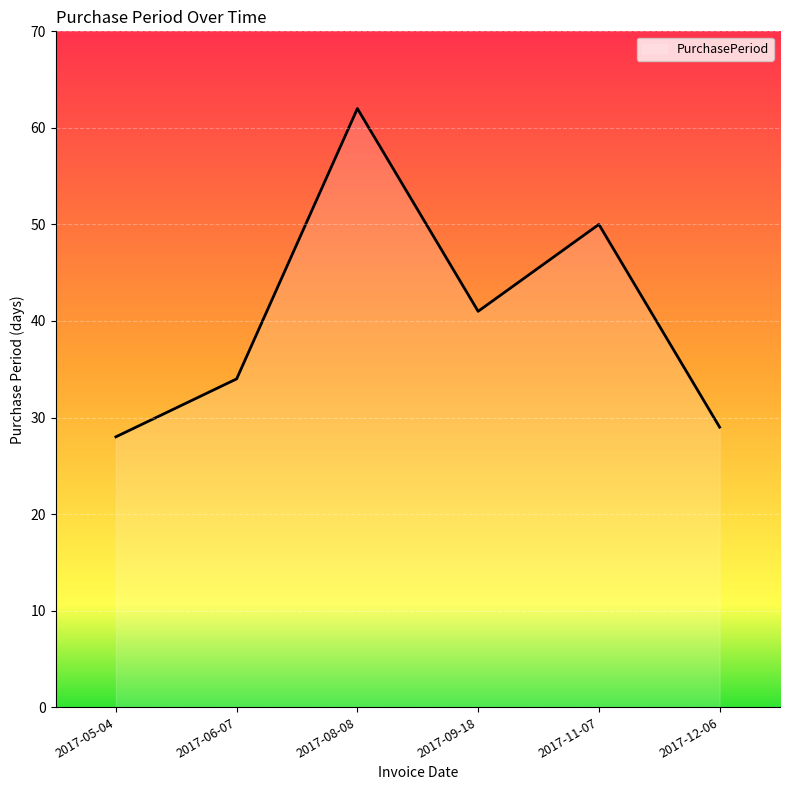

Reading left to right, transcribe all the data shown in this chart.

2017-05-04=28	2017-06-07=34	2017-08-08=62	2017-09-18=41	2017-11-07=50	2017-12-06=29